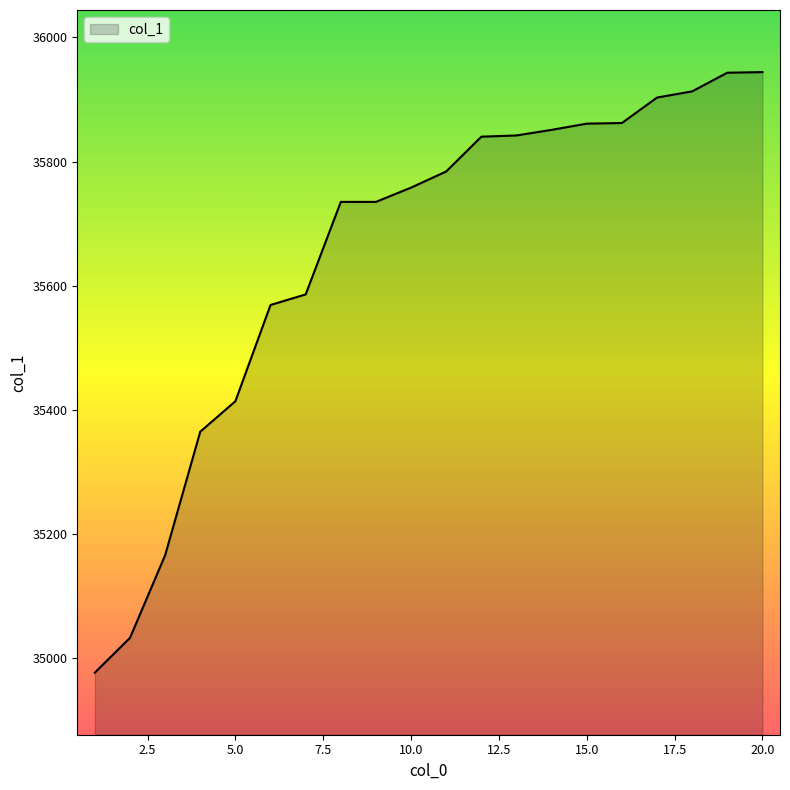

What is the smallest value displayed?

34977